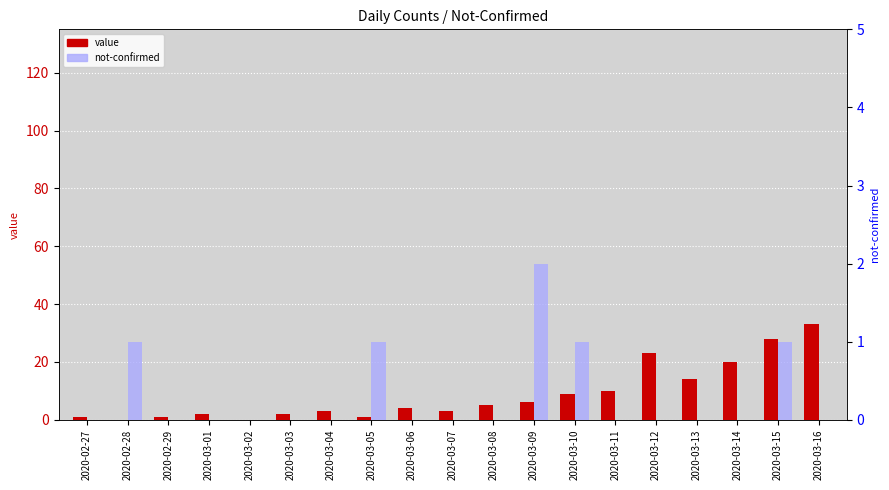

The value of value at 2020-03-04 is 3. True or false?

True